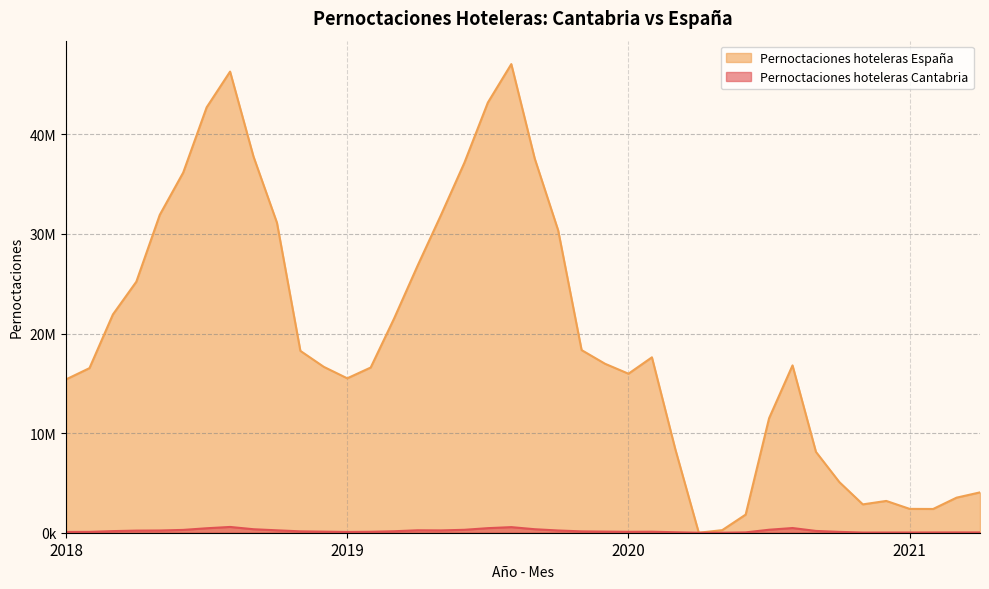

What is the sum of the Pernoctaciones hoteleras Cantabria values at 2021-2 and 2020-12?

47862